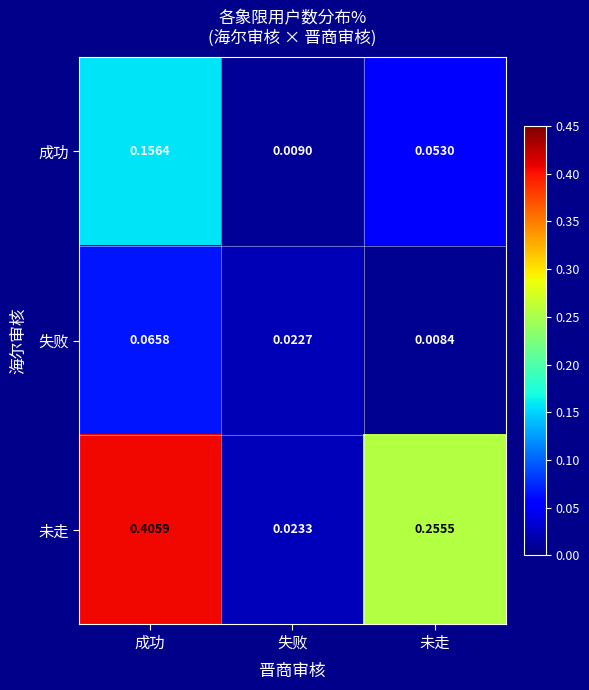

Between 成功 and 失败, which series saw the biggest shift?

未走